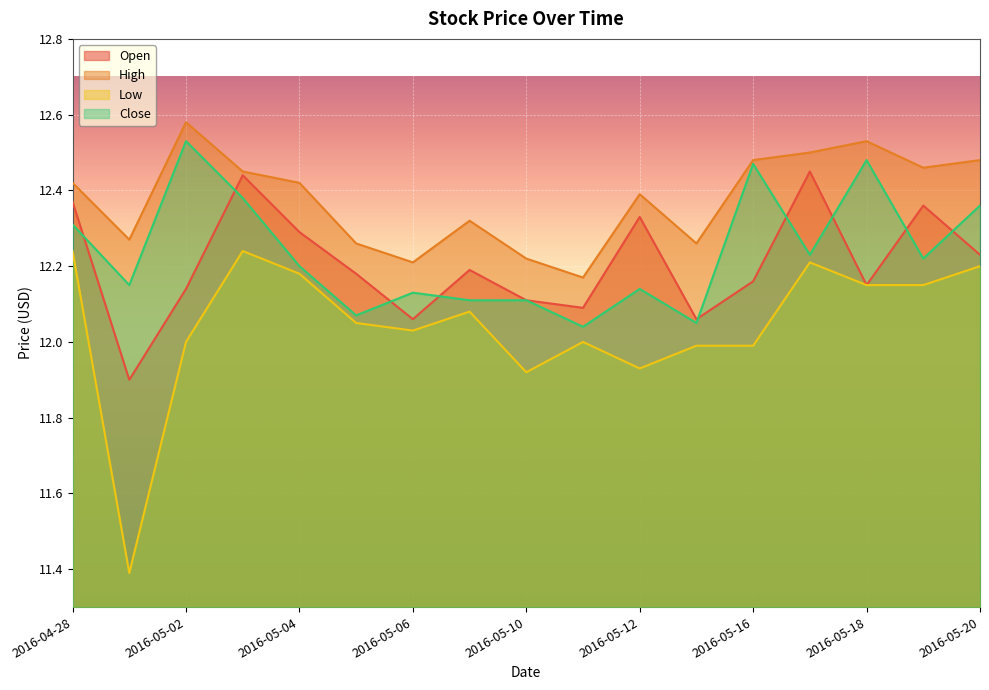

Which series has the largest total across all categories?

High